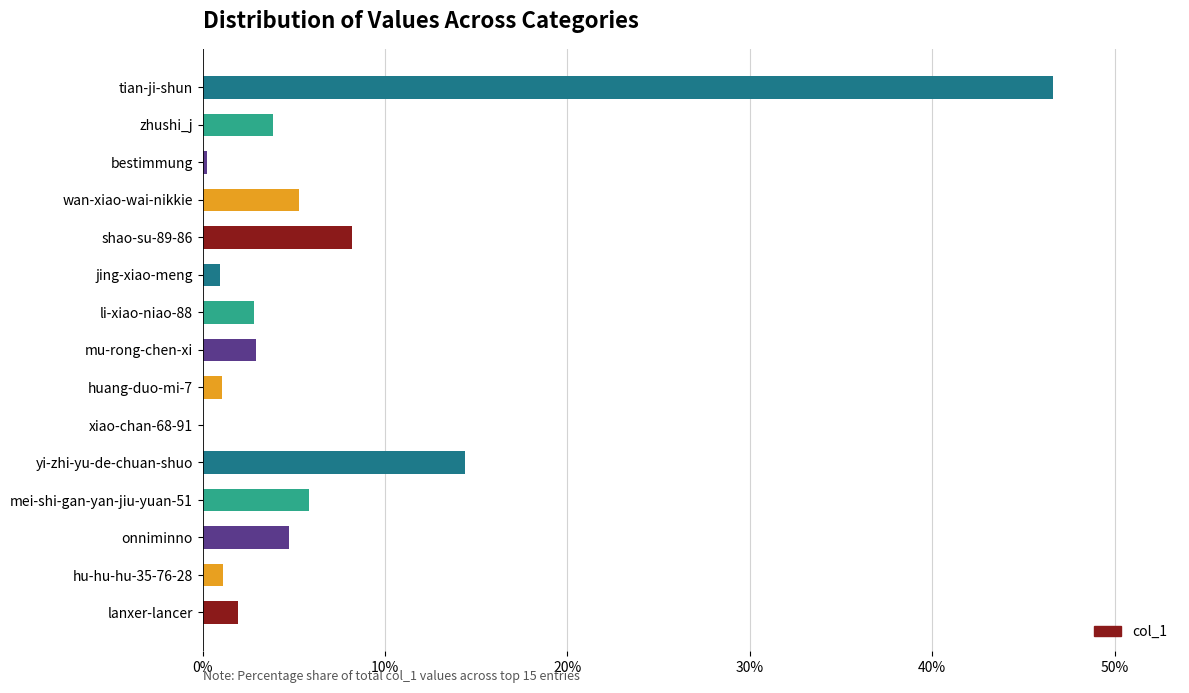

What is the change in value from hu-hu-hu-35-76-28 to onniminno?

+3.6